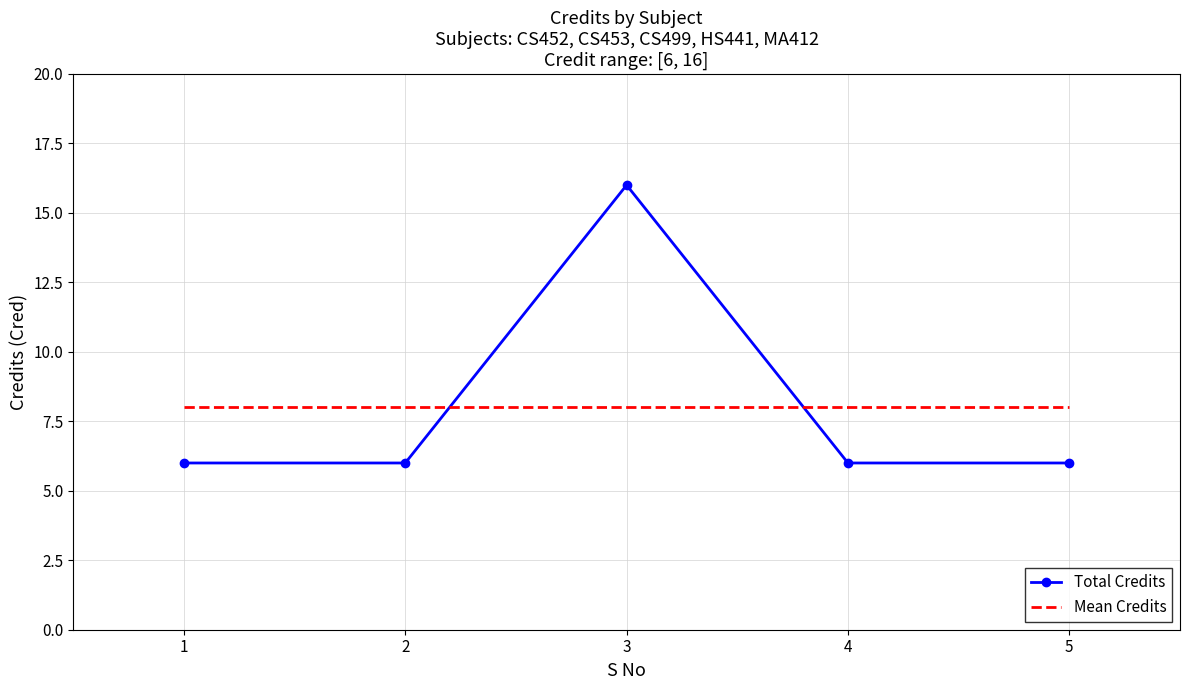

Is it true that Total Credits equals 3 at 5?

False